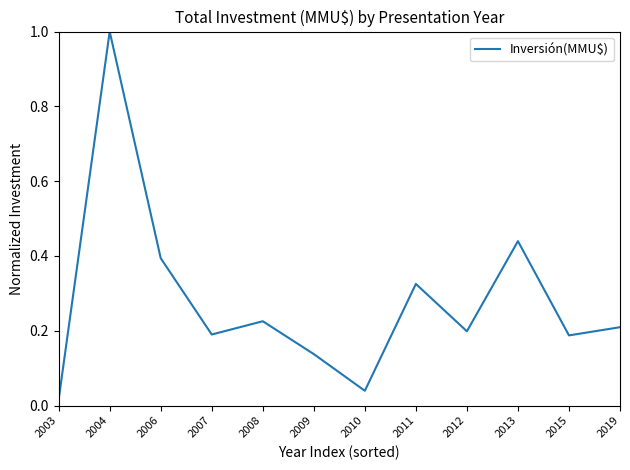

The value at 2004 is 1.4. True or false?

False